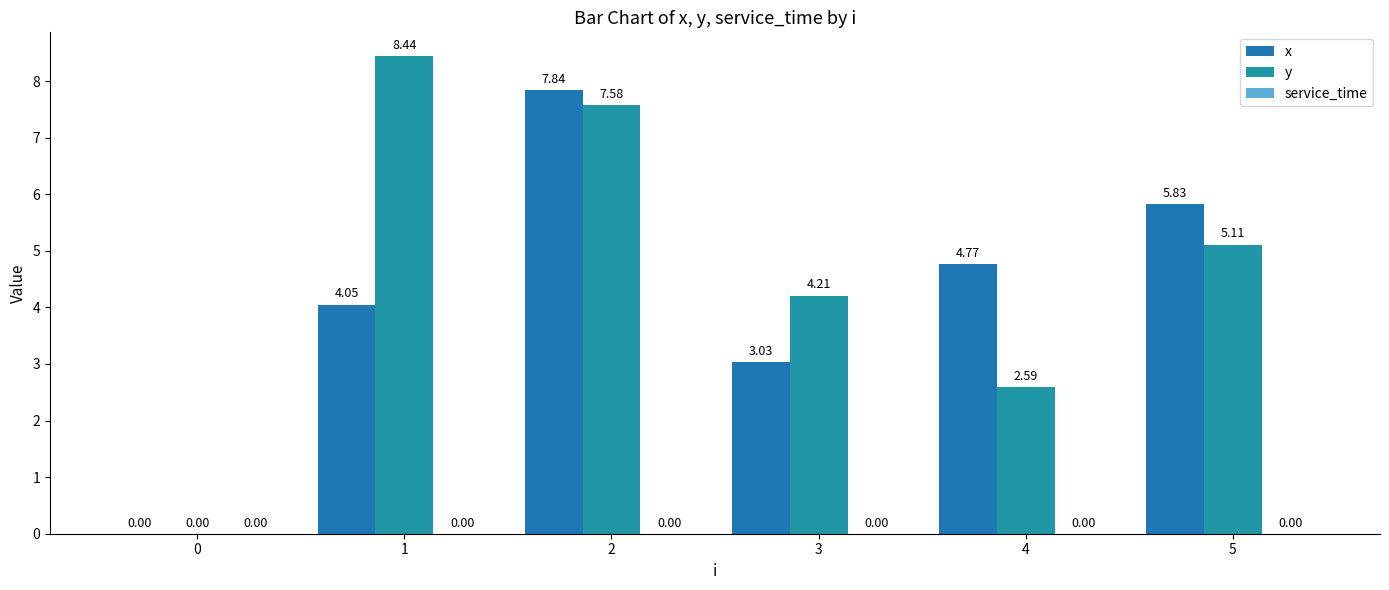

How many values in the y series exceed 5?

3